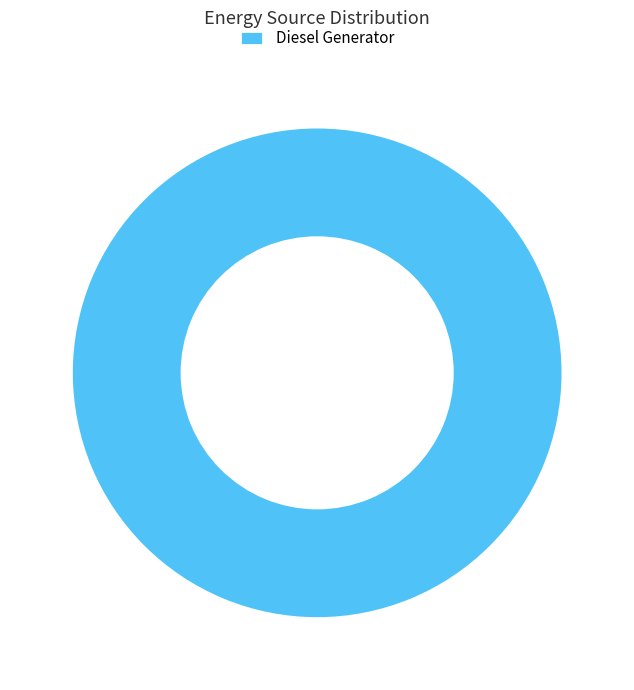

Does Diesel Generator represent more than half of the total?

Yes